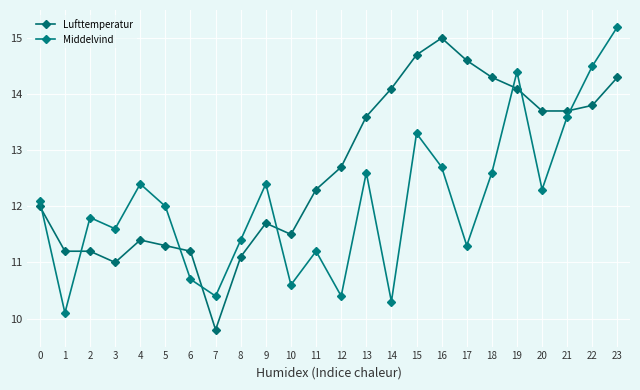

How many lines are shown in the chart?

2